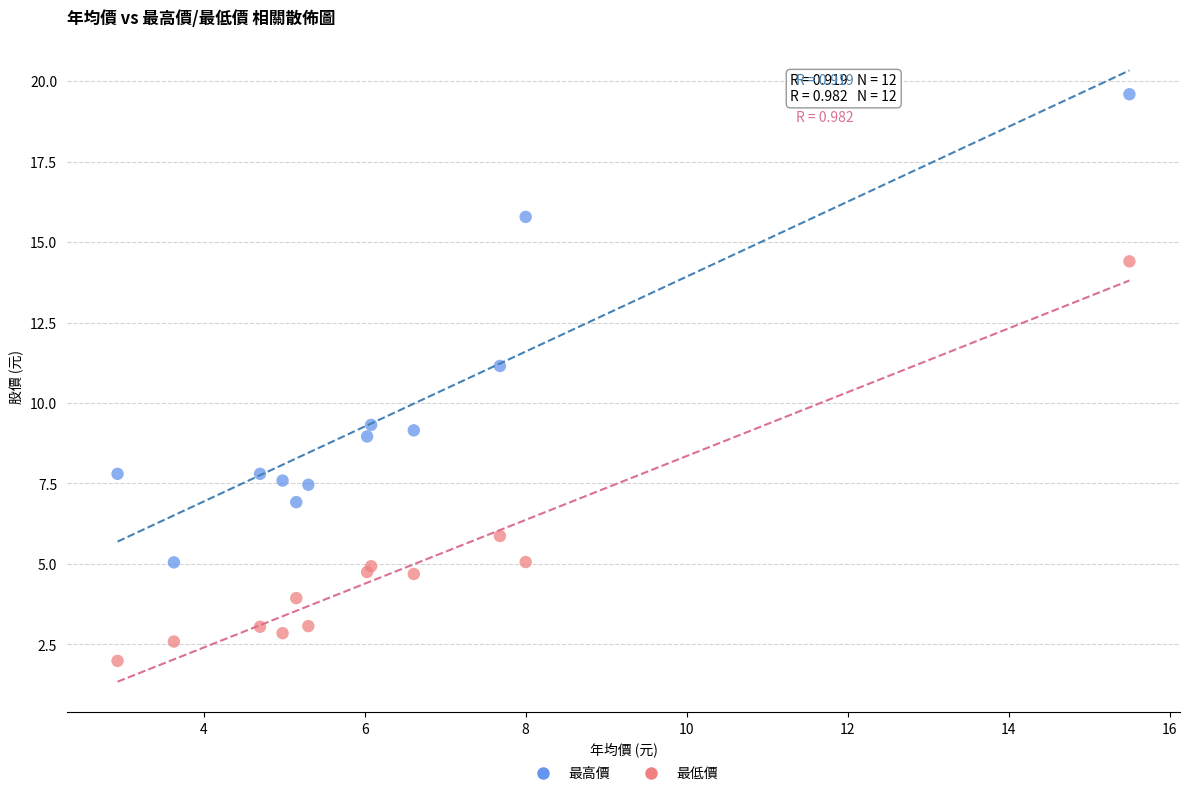

Which series reaches the maximum Y coordinate?

最高價